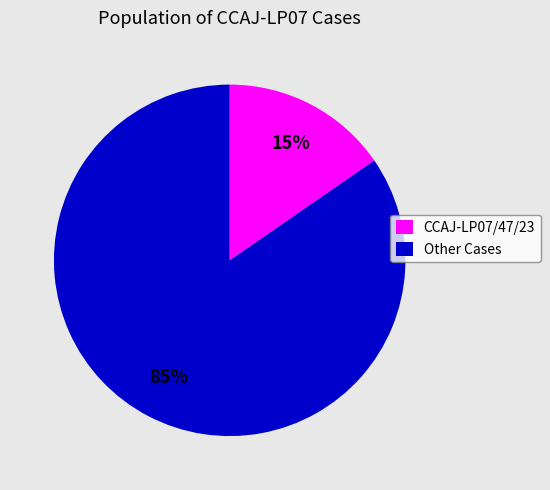

What is the smallest slice in the pie chart?

CCAJ-LP07/47/23